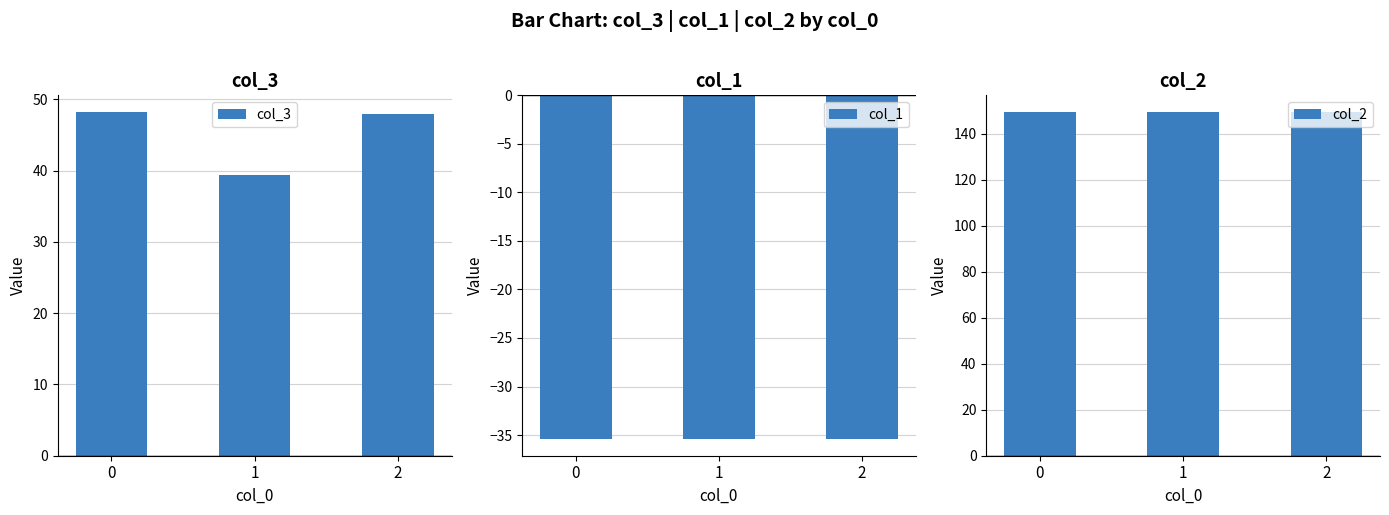

How many groups of bars are there?

3